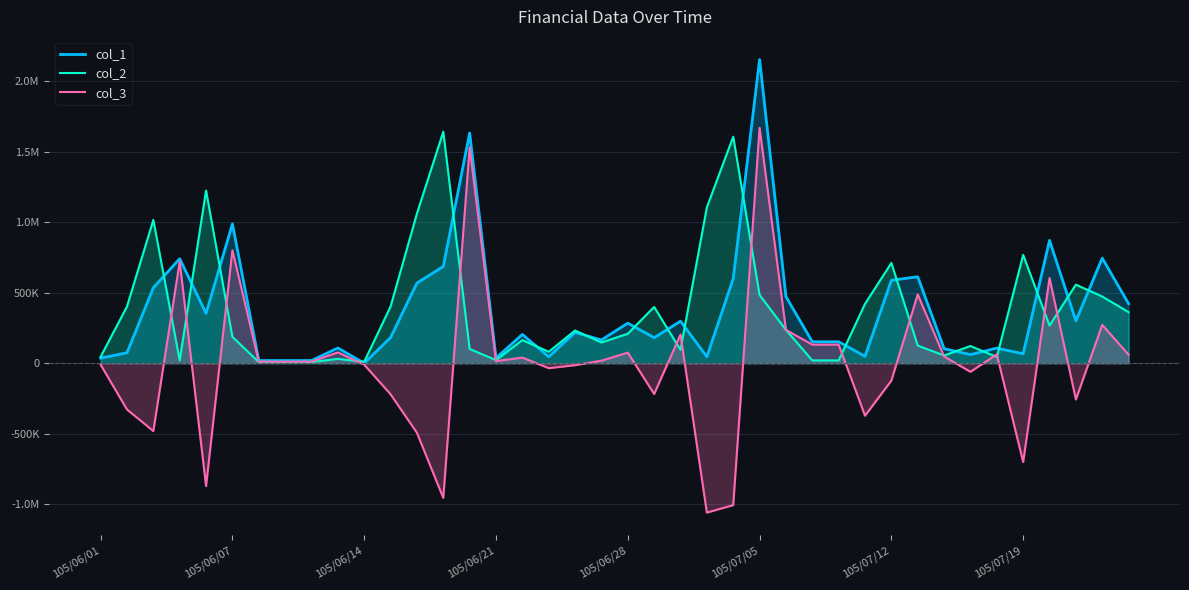

Is it true that col_1 equals 5157 at 105/07/12?

False